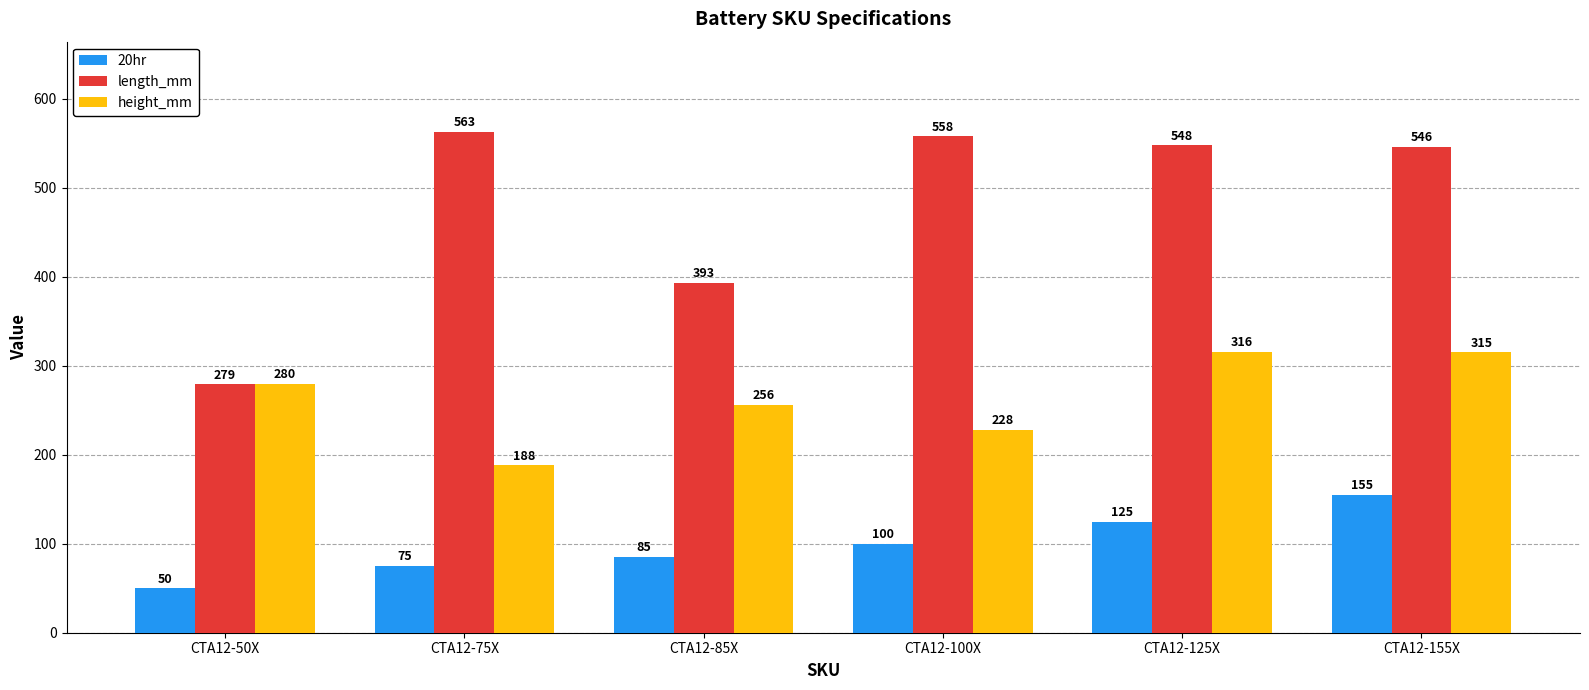

What is the spread (max minus min) of values at CTA12-100X?

458